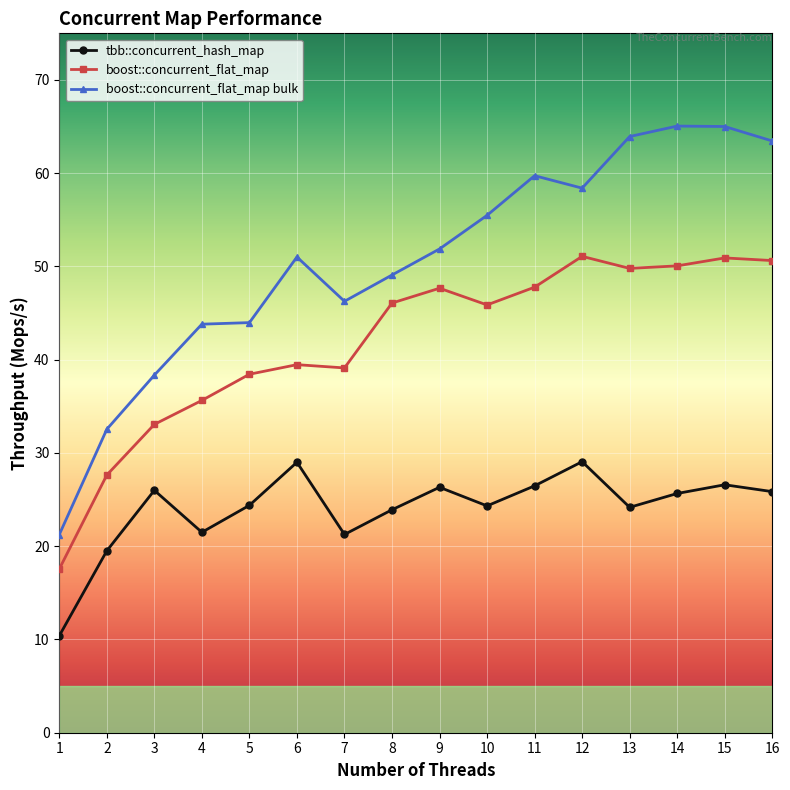

List the series in order of their overall mean, highest first.

boost::concurrent_flat_map bulk, boost::concurrent_flat_map, tbb::concurrent_hash_map